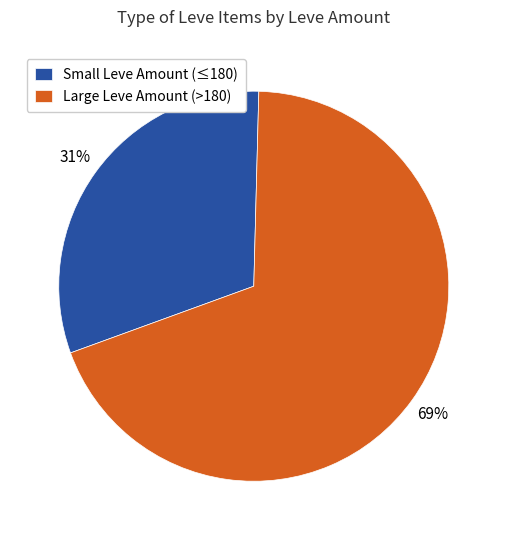

Between Large Leve Amount (>180) and Small Leve Amount (≤180), which is larger?

Large Leve Amount (>180)